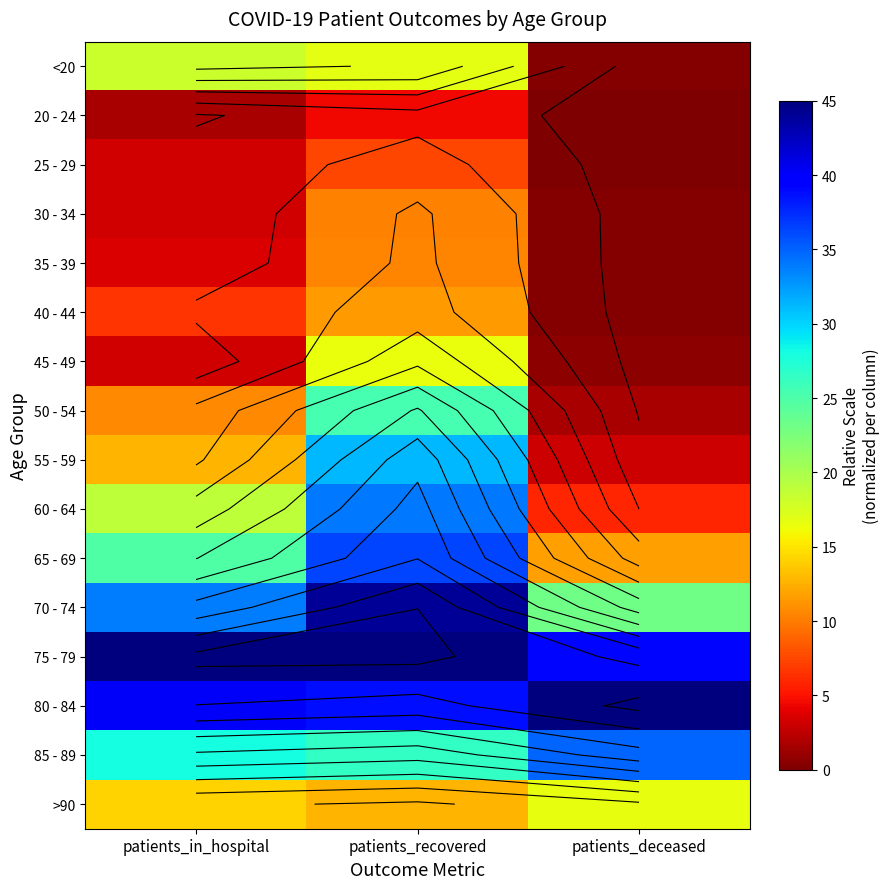

How many values in the <20 series exceed 16?

2